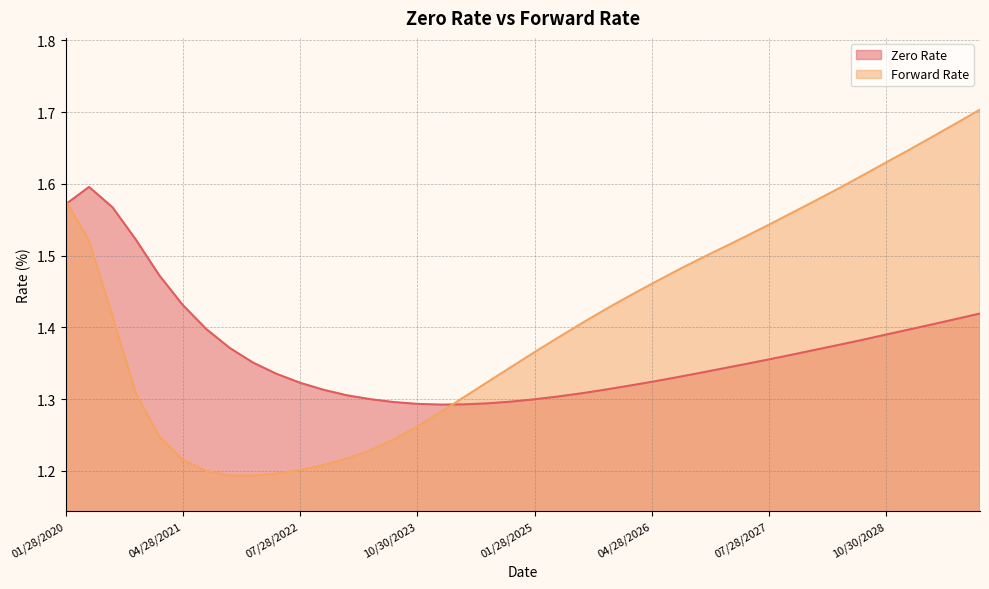

Rank the series at 10/28/2020 from highest to lowest value.

Zero Rate, Forward Rate